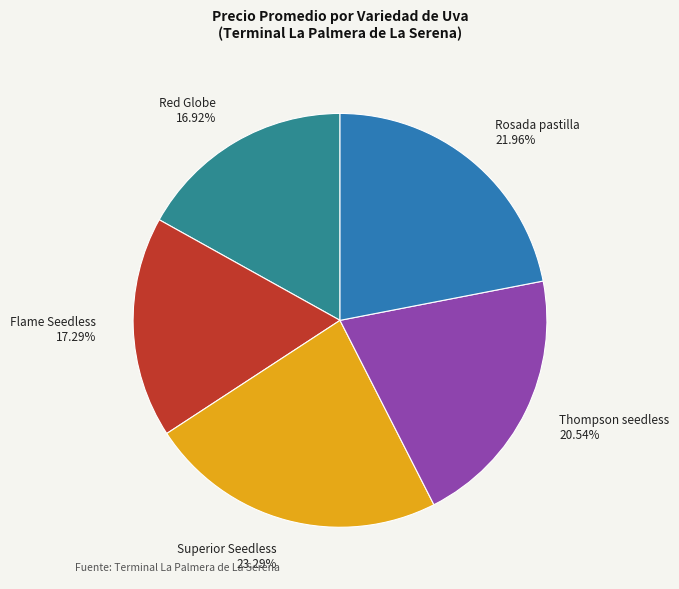

True or false: Red Globe accounts for 1% of the total.

False